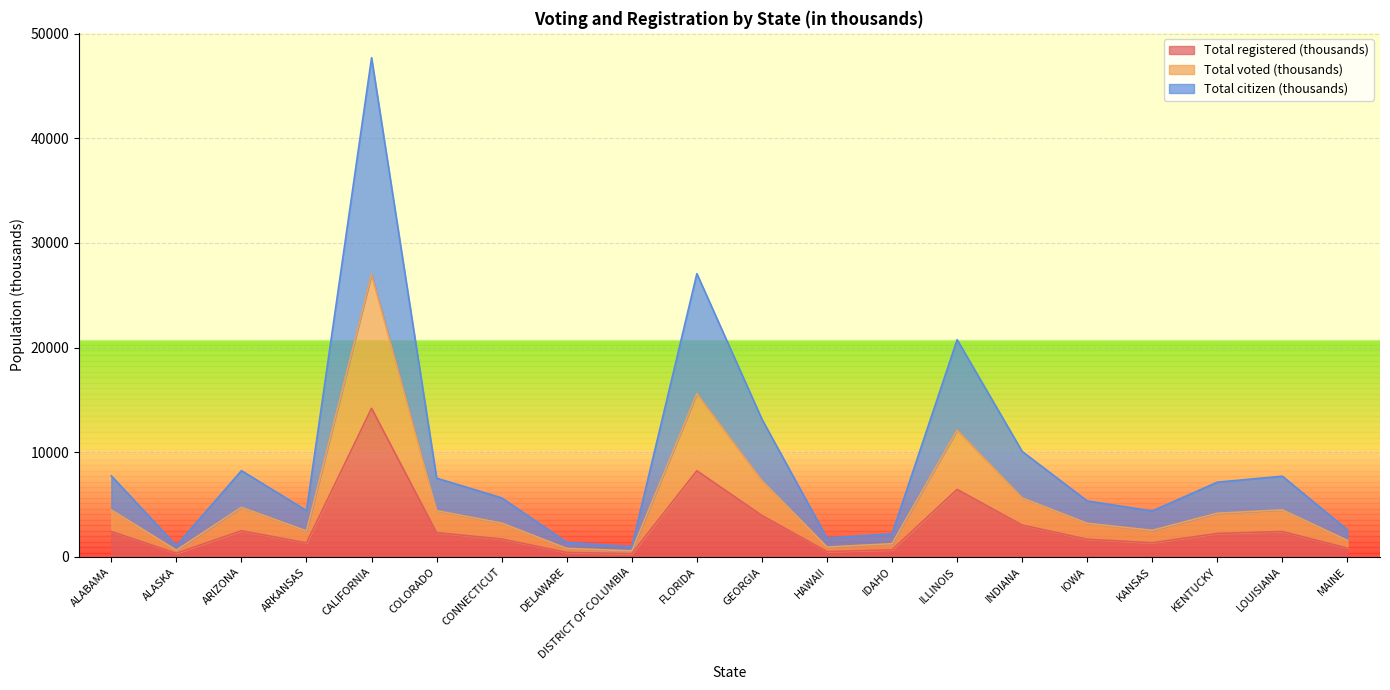

Which series has the widest spread of values?

Total citizen (thousands)